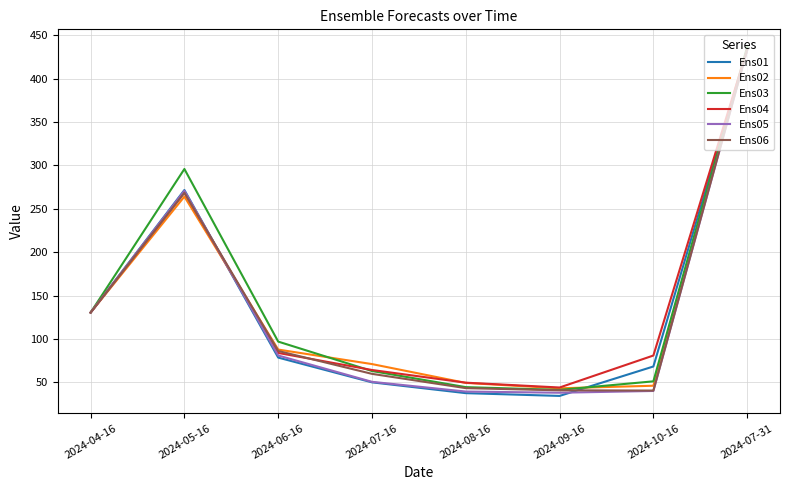

How many lines are shown in the chart?

6